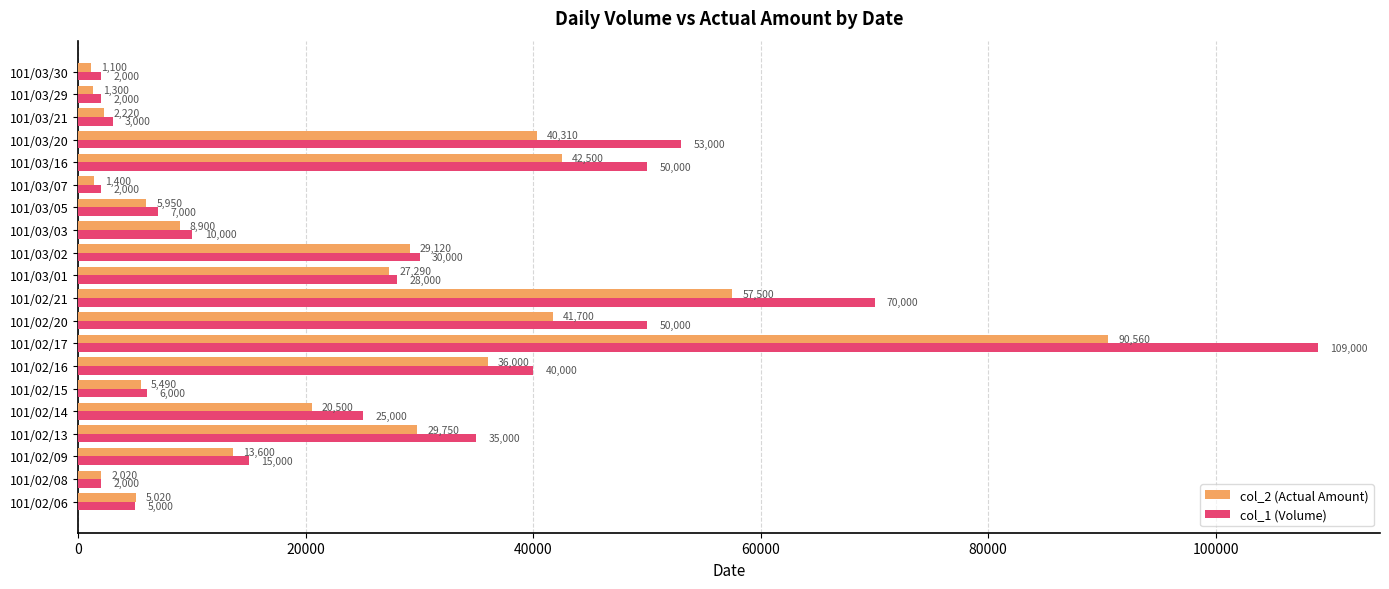

Read the col_2 (Actual Amount) value at 101/03/03, to the nearest 100.

8900